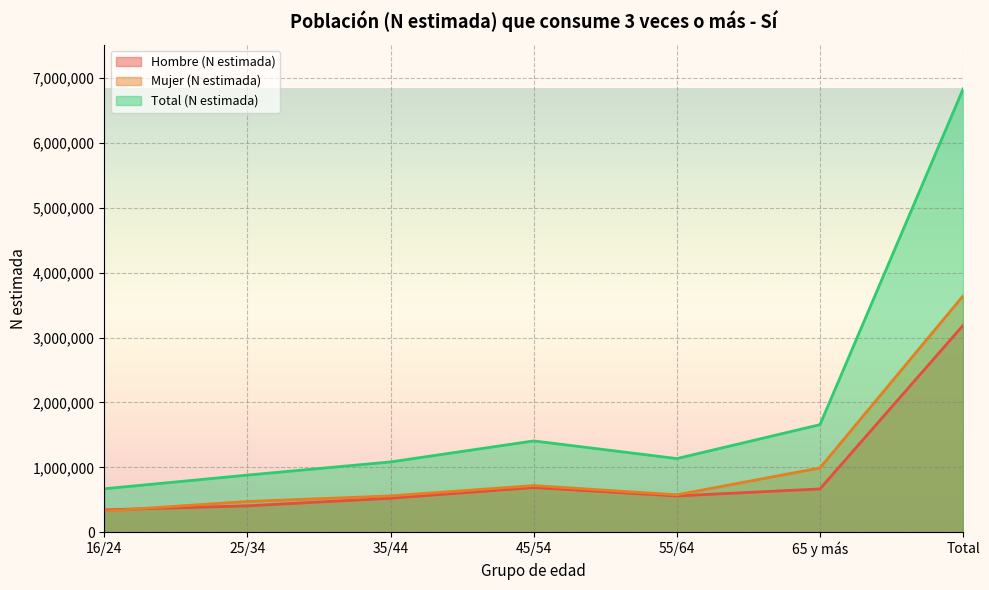

Which series has the widest spread of values?

Total (N estimada)